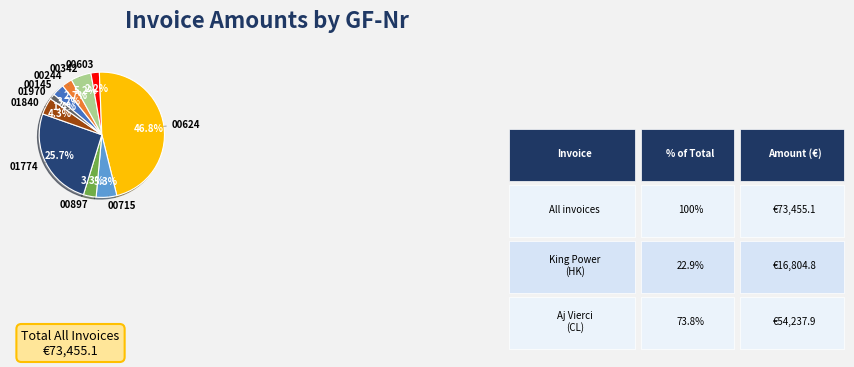

Does any single category account for the majority?

No